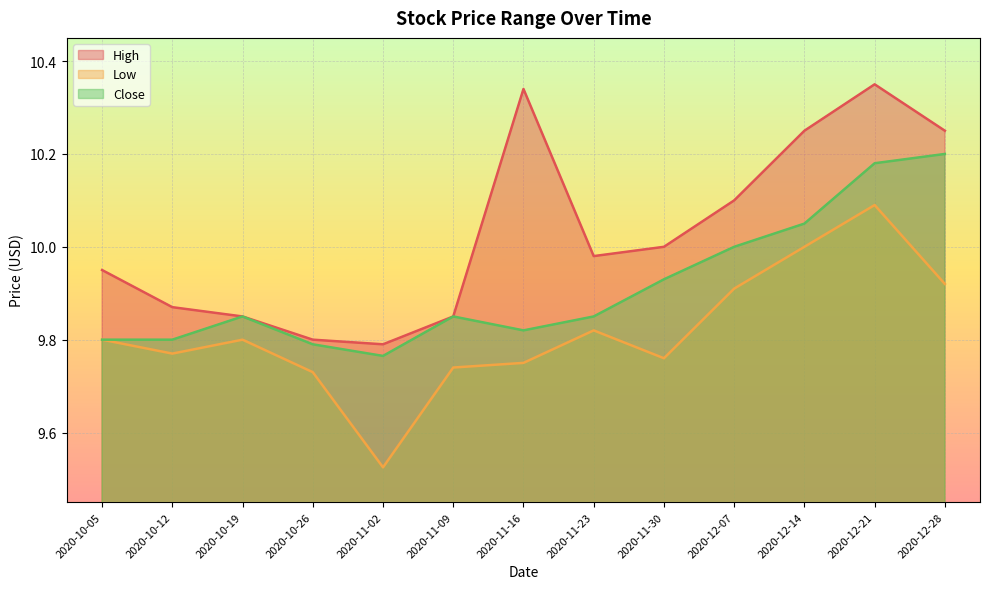

Rank the series by their maximum value, from lowest to highest.

Low, Close, High